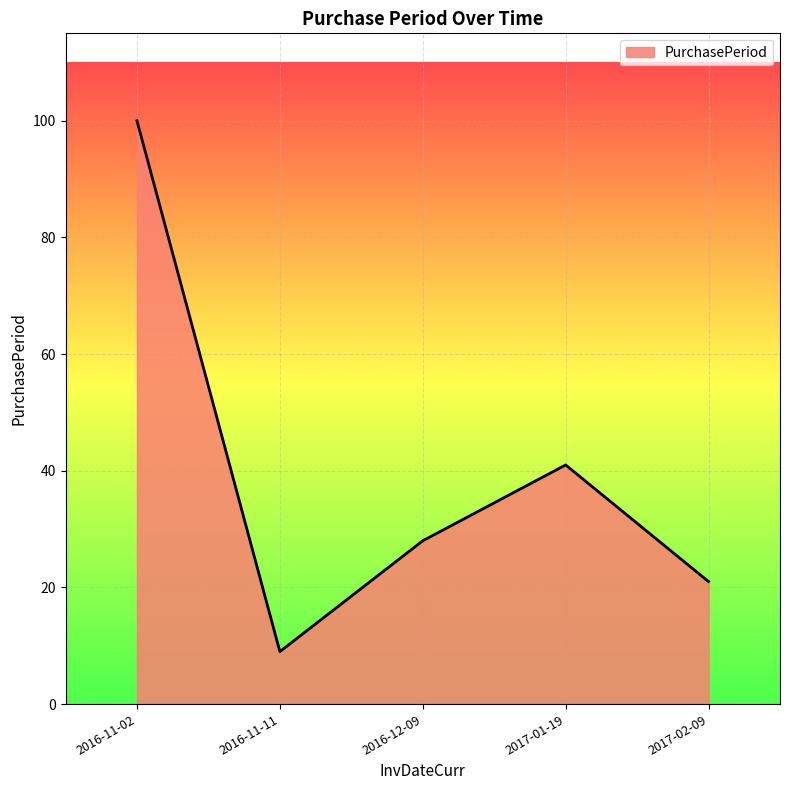

Does the chart have visible grid lines?

Yes